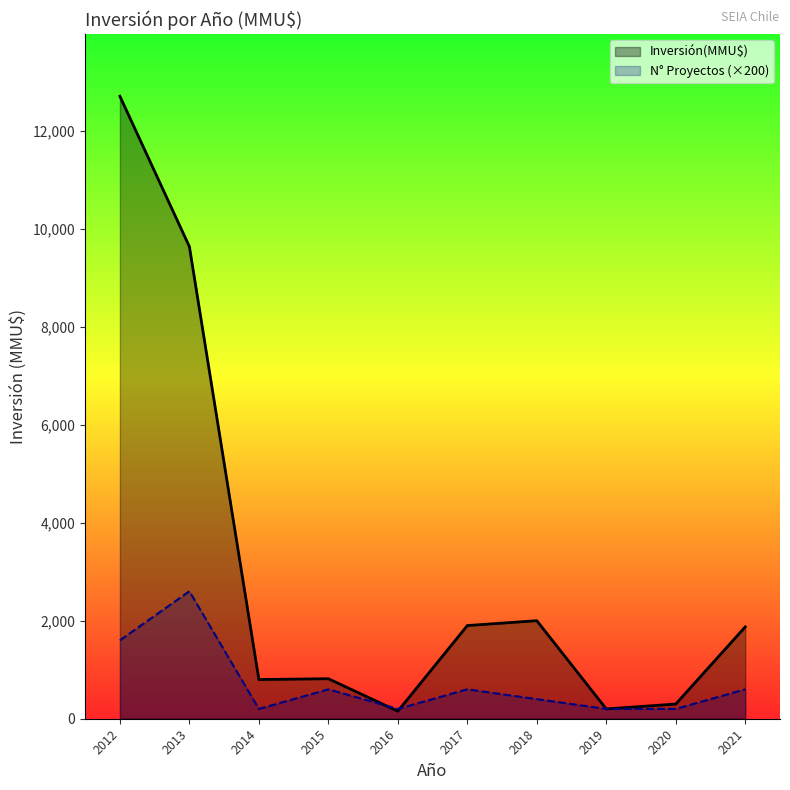

Where do Inversión(MMU$) and N° Proyectos (×200) first cross each other?

2015 and 2016